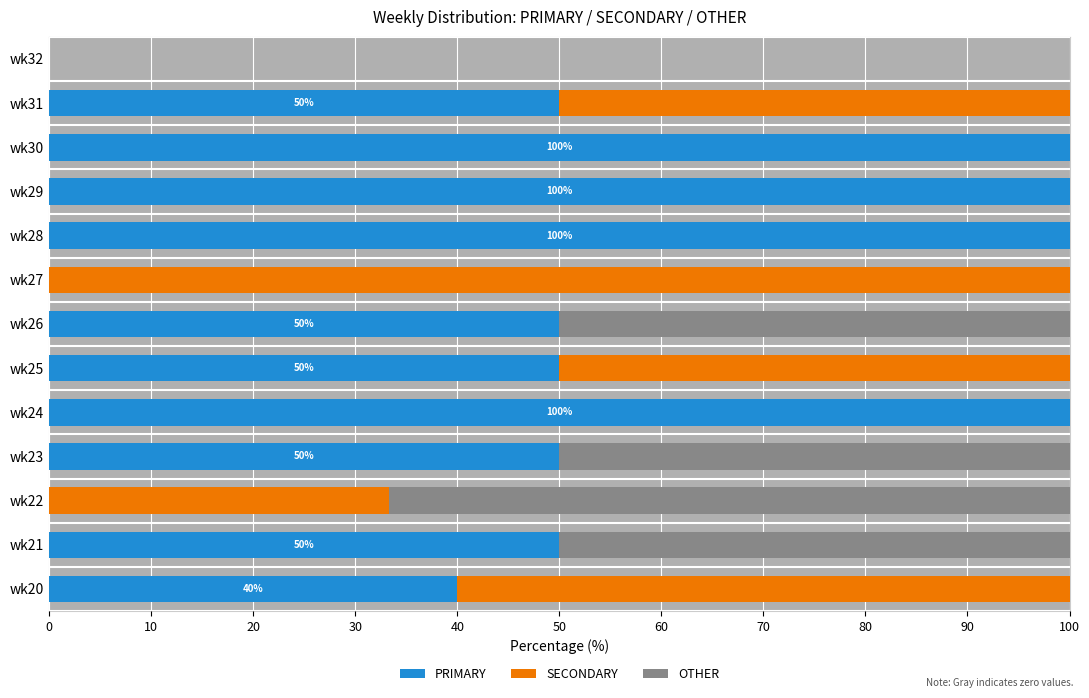

True or false: PRIMARY has a value of 54.8 at wk20.

False